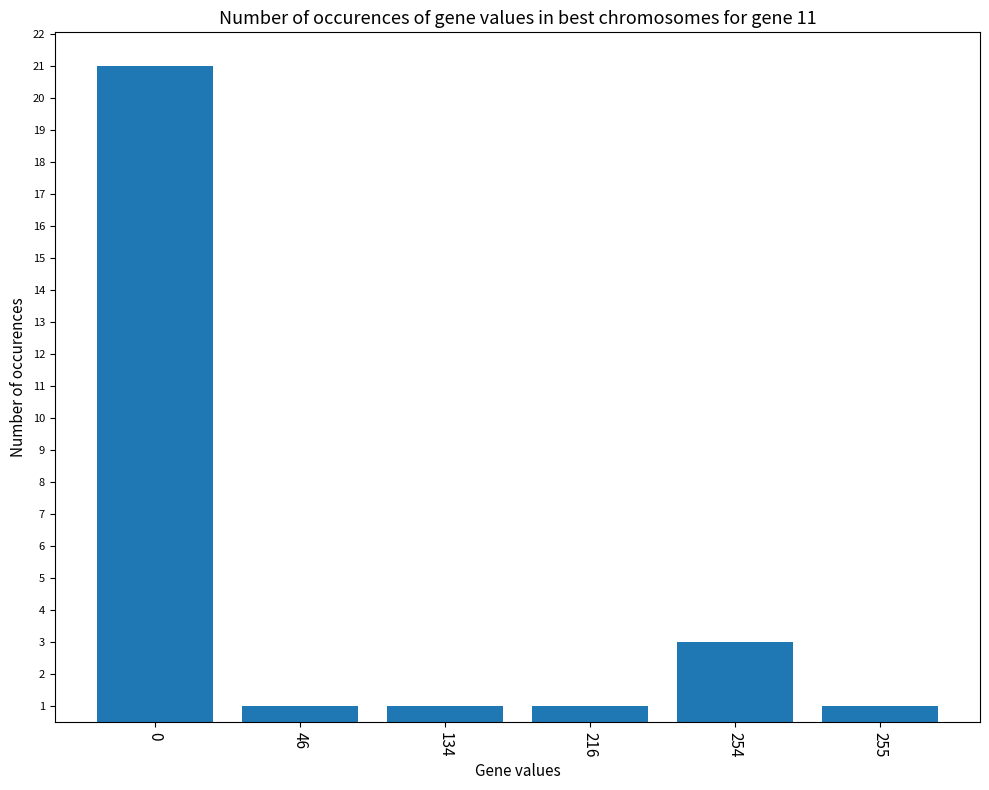

What is the difference between the maximum and minimum values?

20